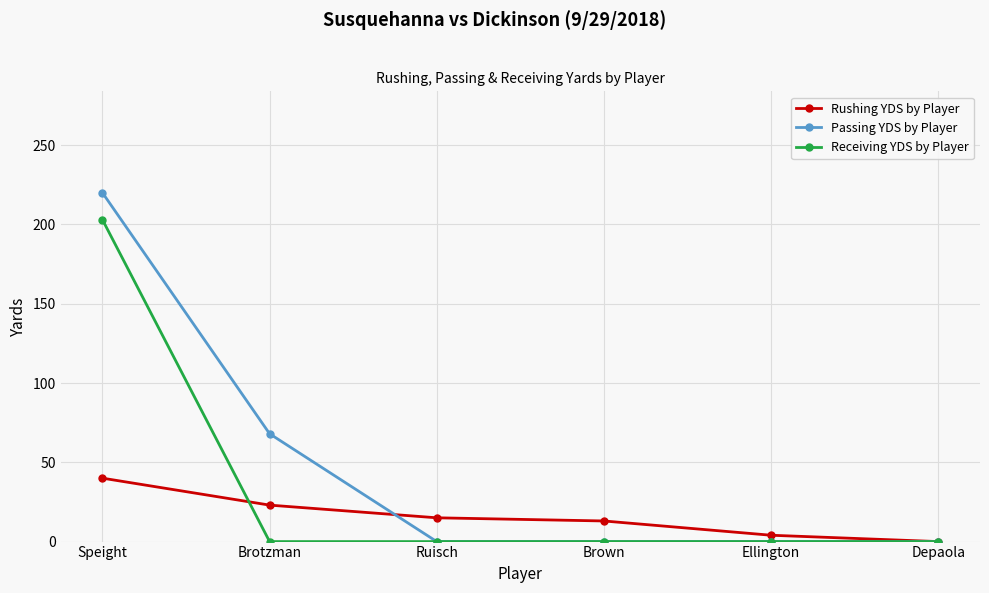

What is the label of the 2nd point from the left?

Brotzman